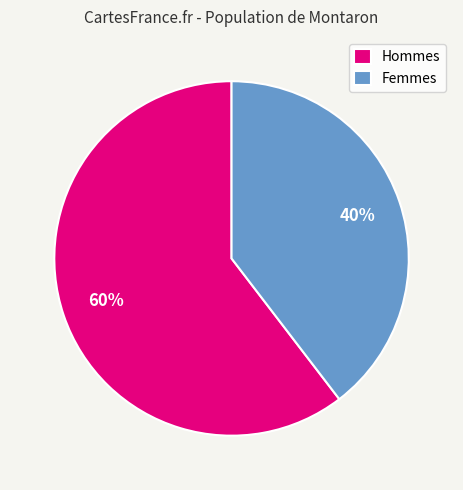

Which slice is the largest?

Hommes